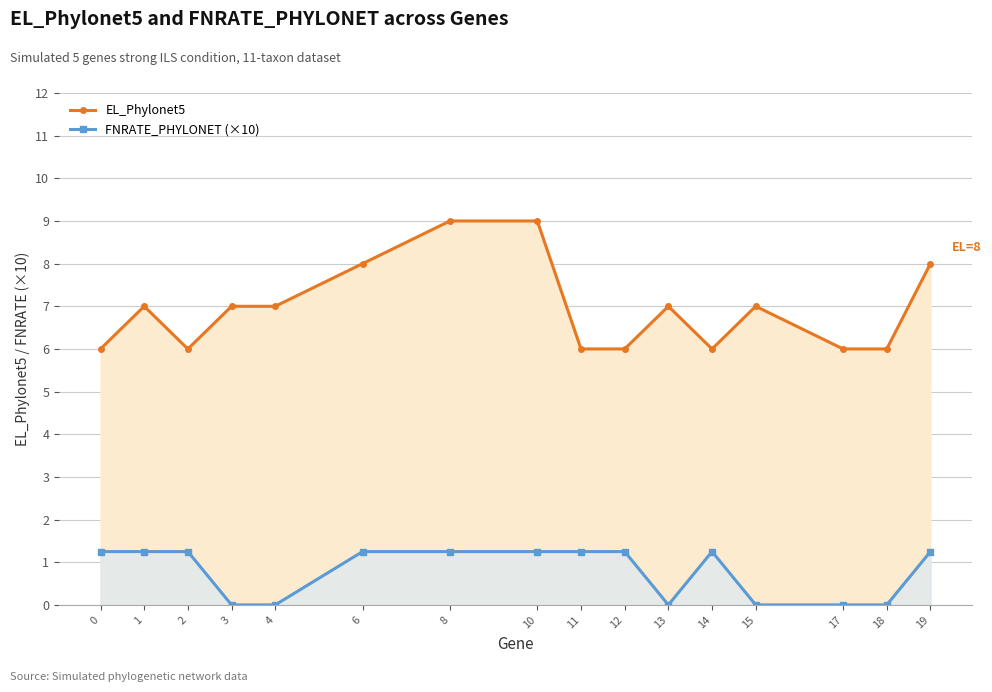

True or false: EL_Phylonet5 and FNRATE_PHYLONET (×10) cross at least once.

False